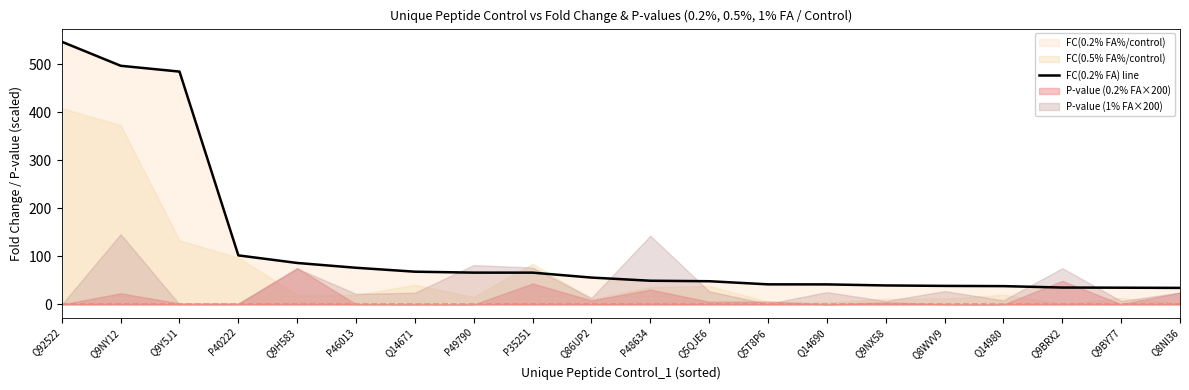

Is it true that the value at Q8WVV9 is 38.6?

True